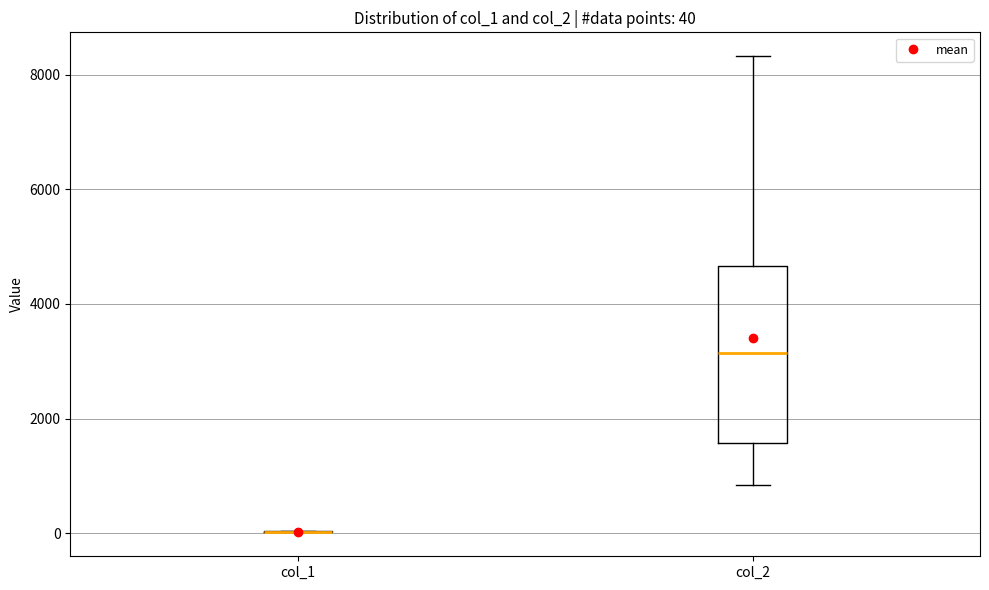

Which box is the tallest, from its lower edge to its upper edge?

col_2